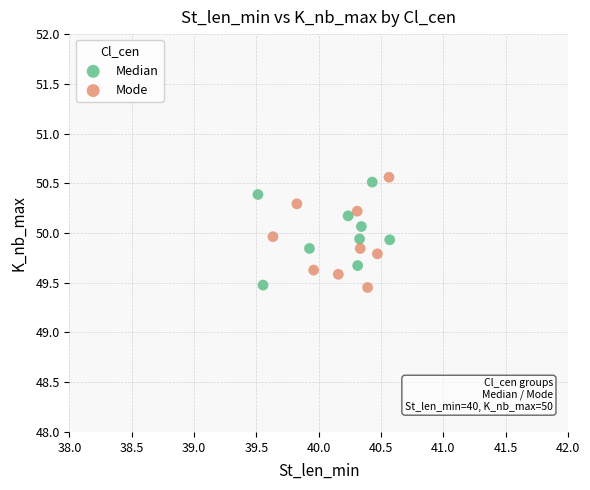

Which series contains the highest Y value?

Mode